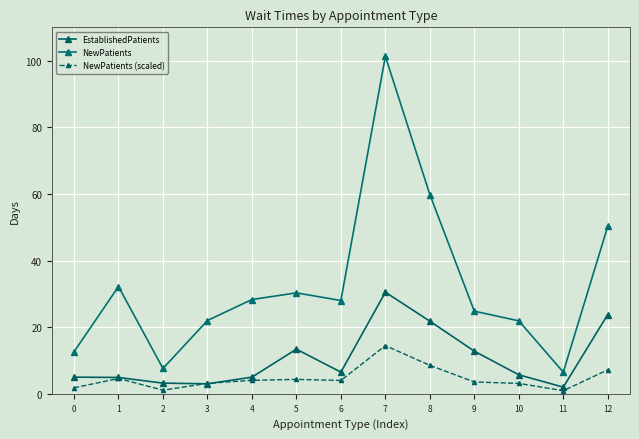

What is the value of the NewPatients point at the 11th from the left?

21.9